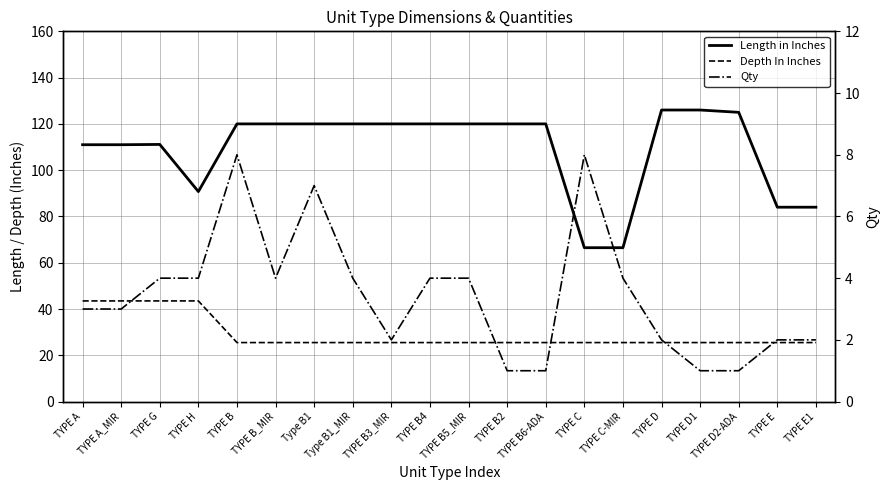

The value of Depth In Inches at Type B1_MIR is 36.5. True or false?

False